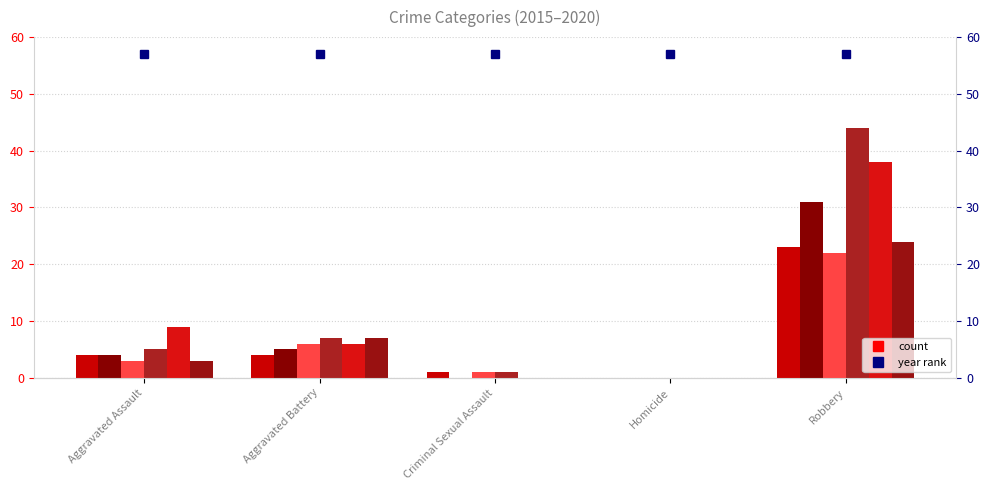

Count the number of categories in the chart.

5